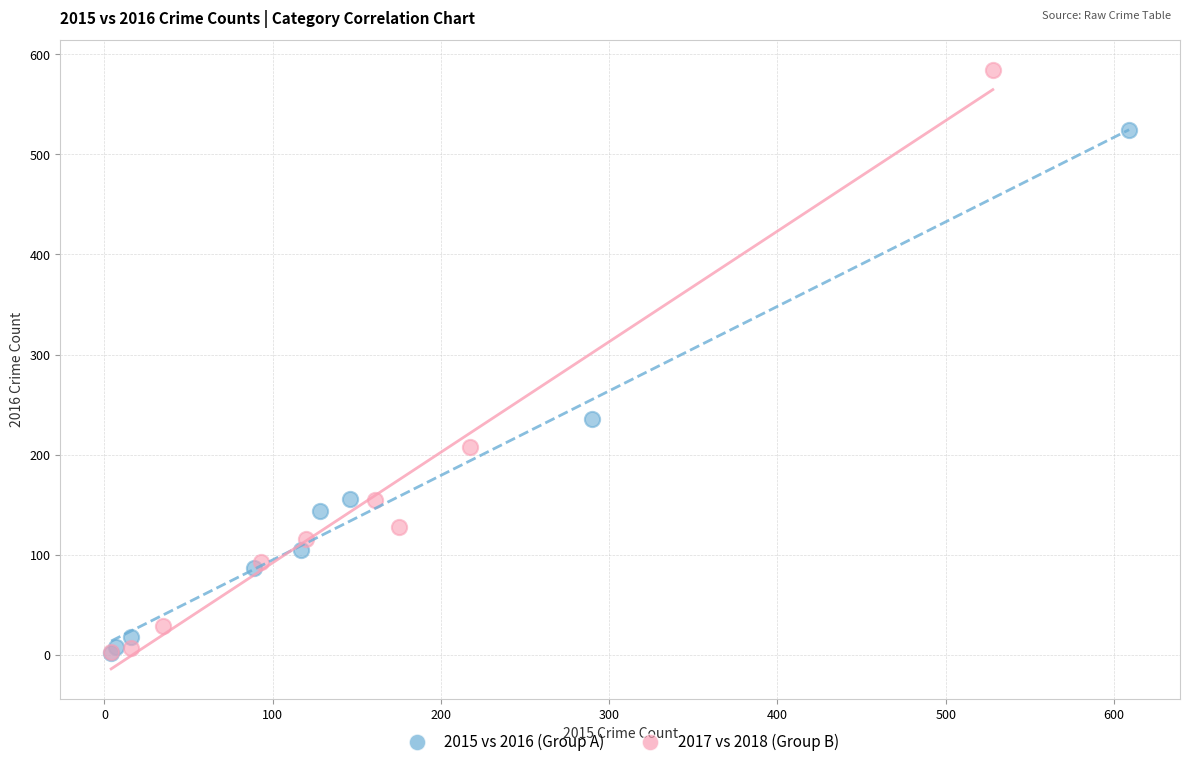

Which series contains the highest Y value?

2017 vs 2018 (Group B)